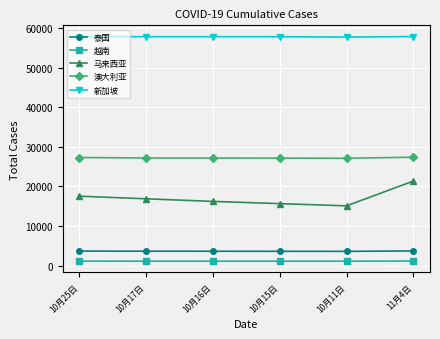

What is the label of the 1st point from the right?

11月4日